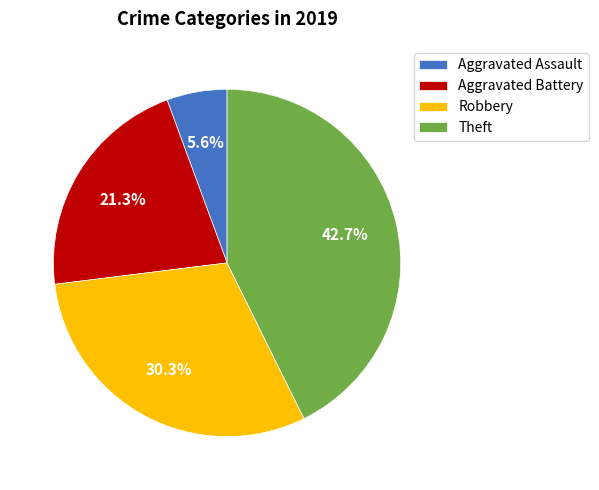

Which category has the biggest portion of the pie?

Theft